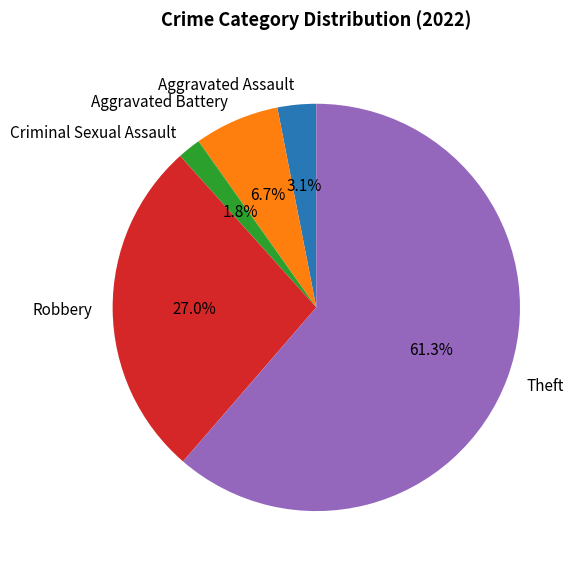

Count the number of slices in the pie.

5